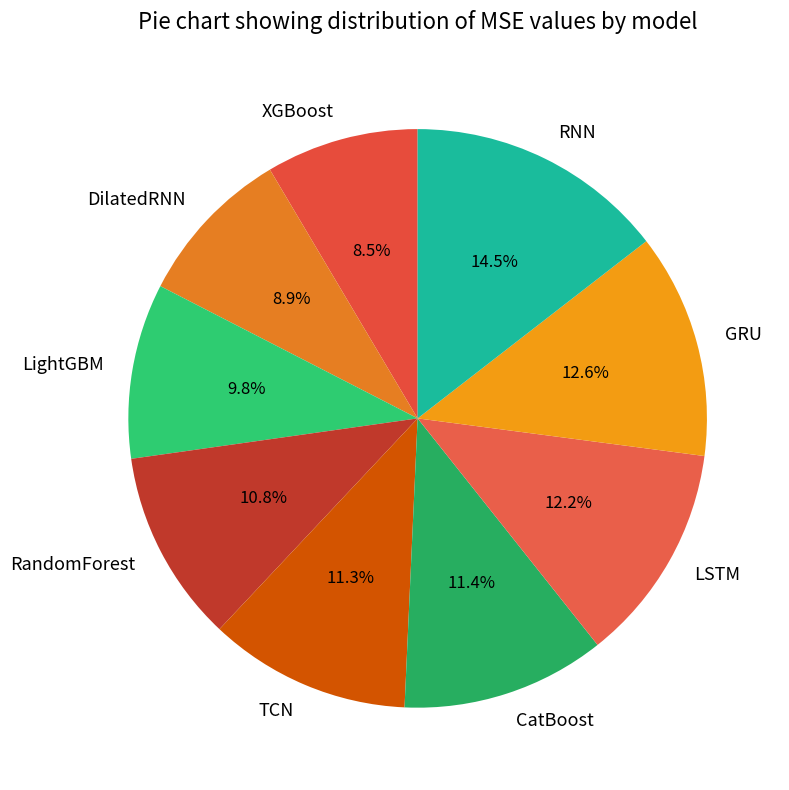

What is the largest slice in the pie chart?

RNN